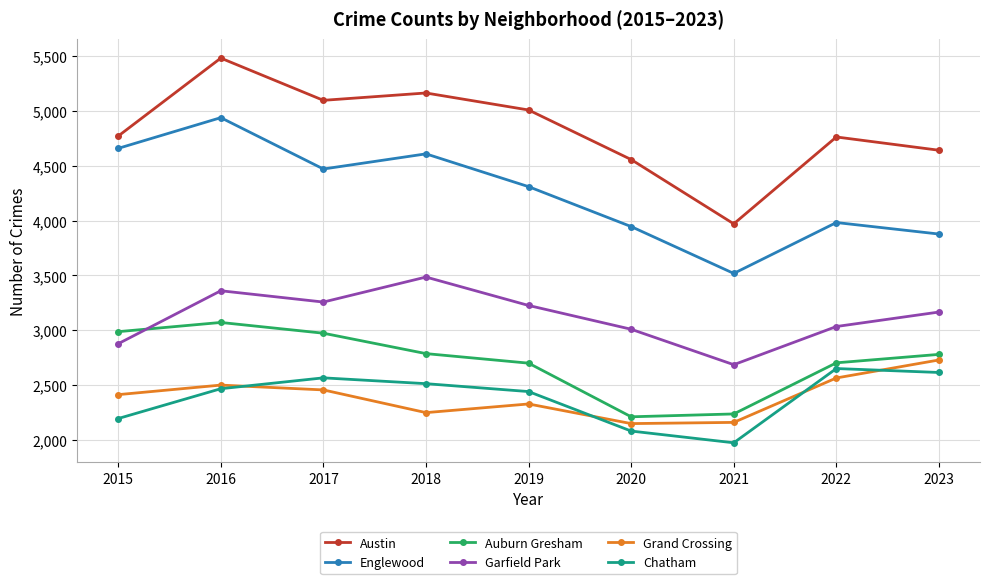

What is the spread (max minus min) of values at 2021?

1996